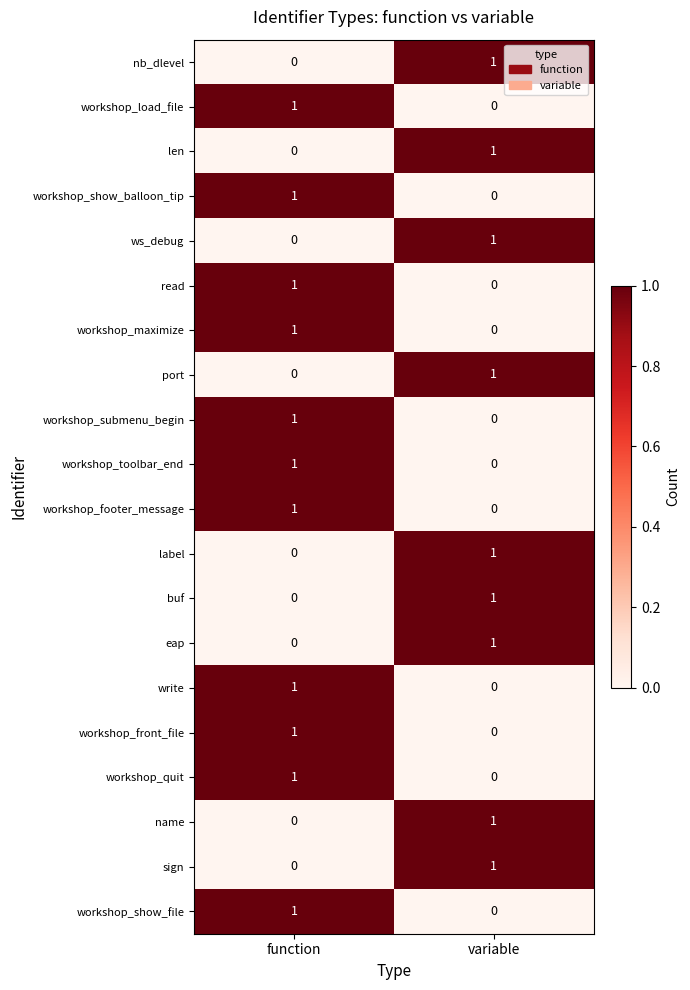

What is the total value across all series at variable?

9